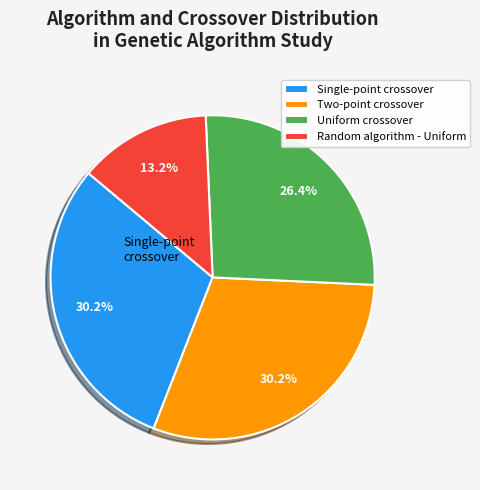

Does any single category account for the majority?

No